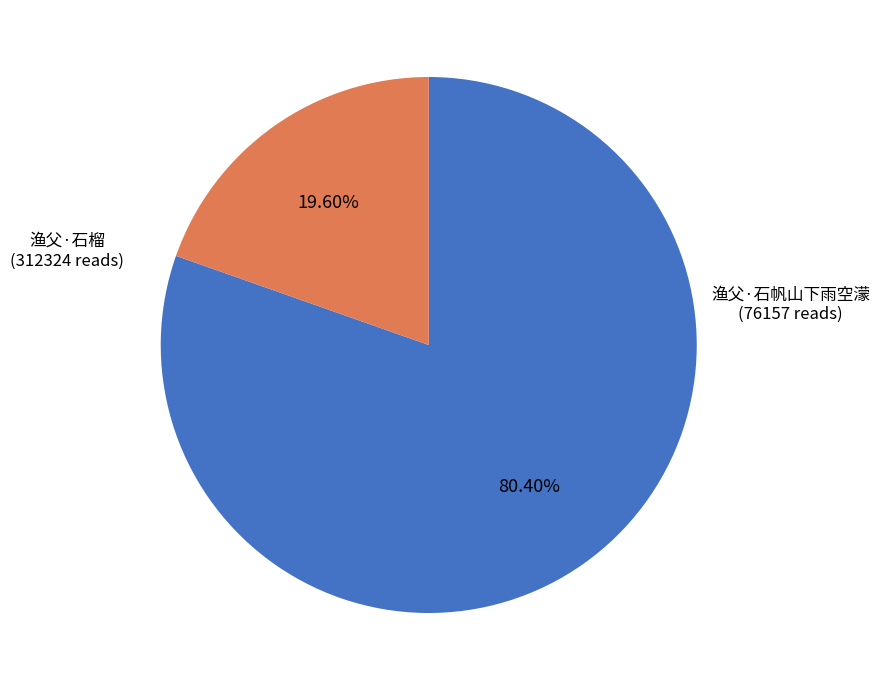

To the nearest percent, what is the average slice percentage?

50%